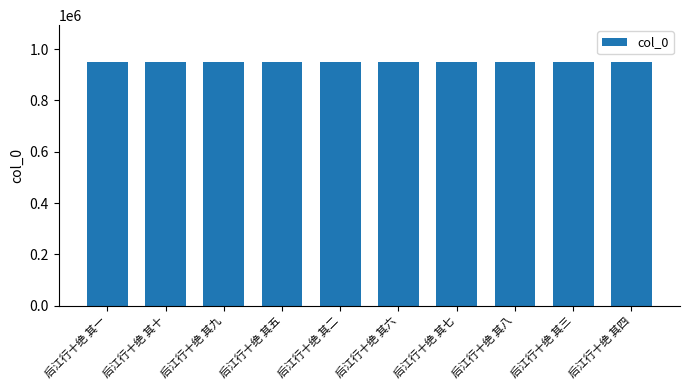

How many series are shown in this chart?

1